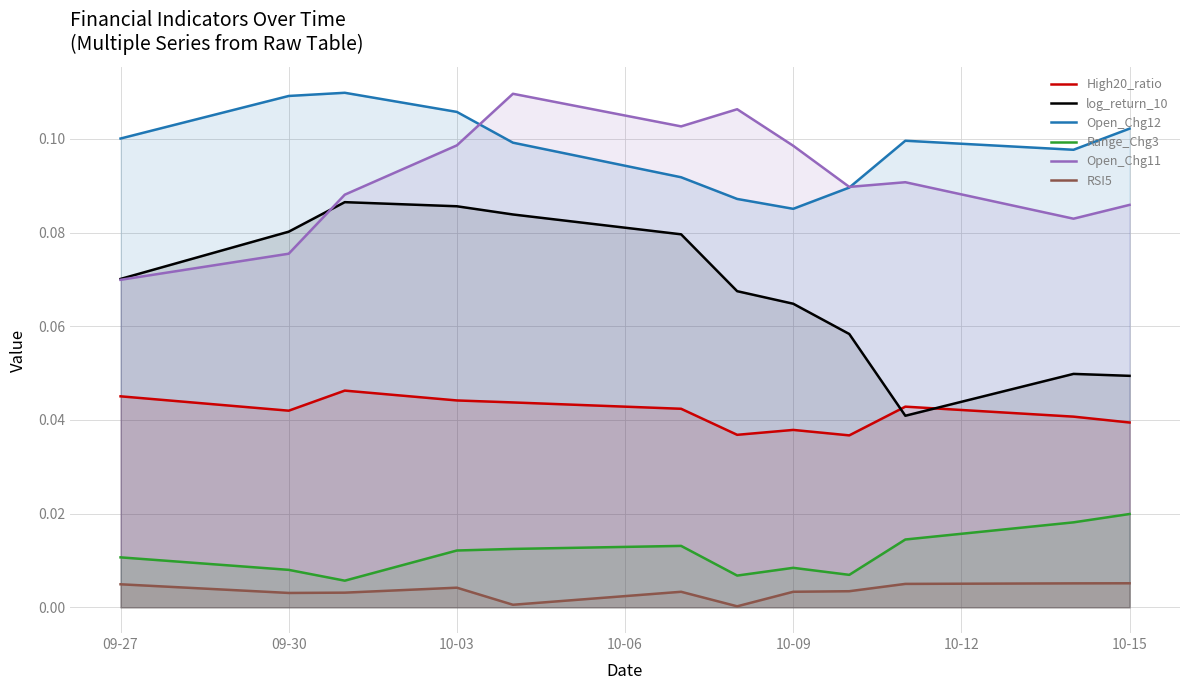

True or false: Range_Chg3 and Open_Chg12 intersect in this chart.

False